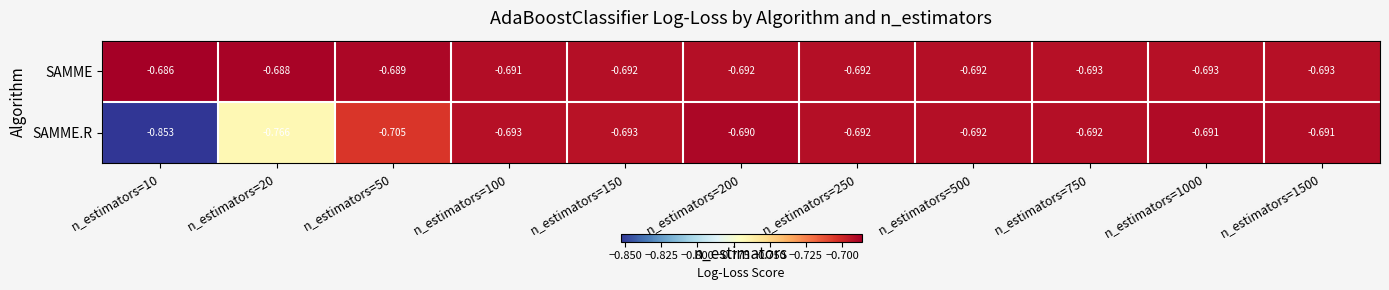

At which category does the chart reach its peak across all series?

n_estimators=10